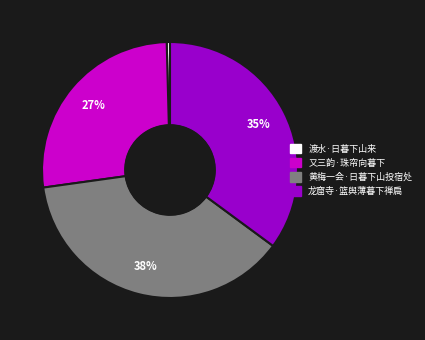

Count the number of slices in the pie.

4